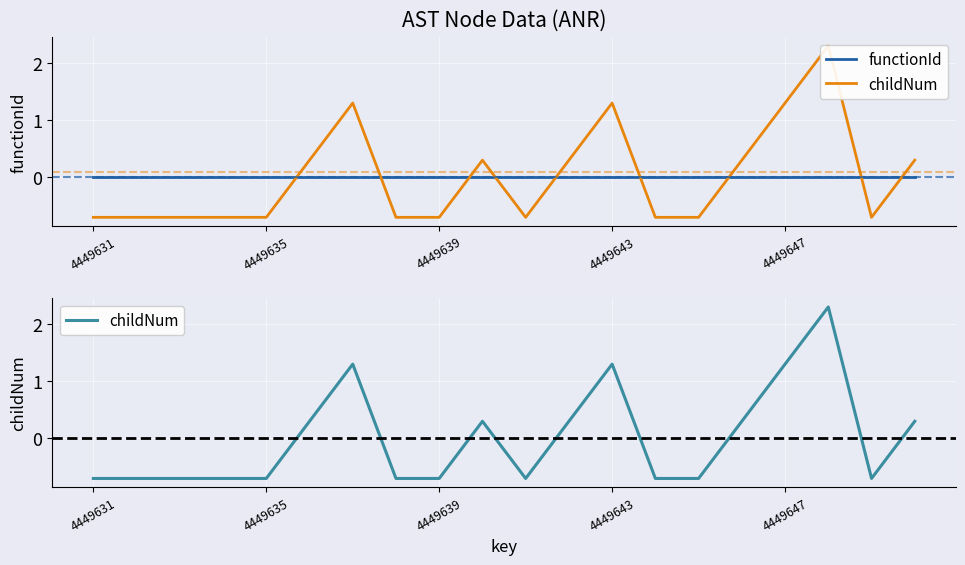

Which series changed the most between 12 and 17?

childNum